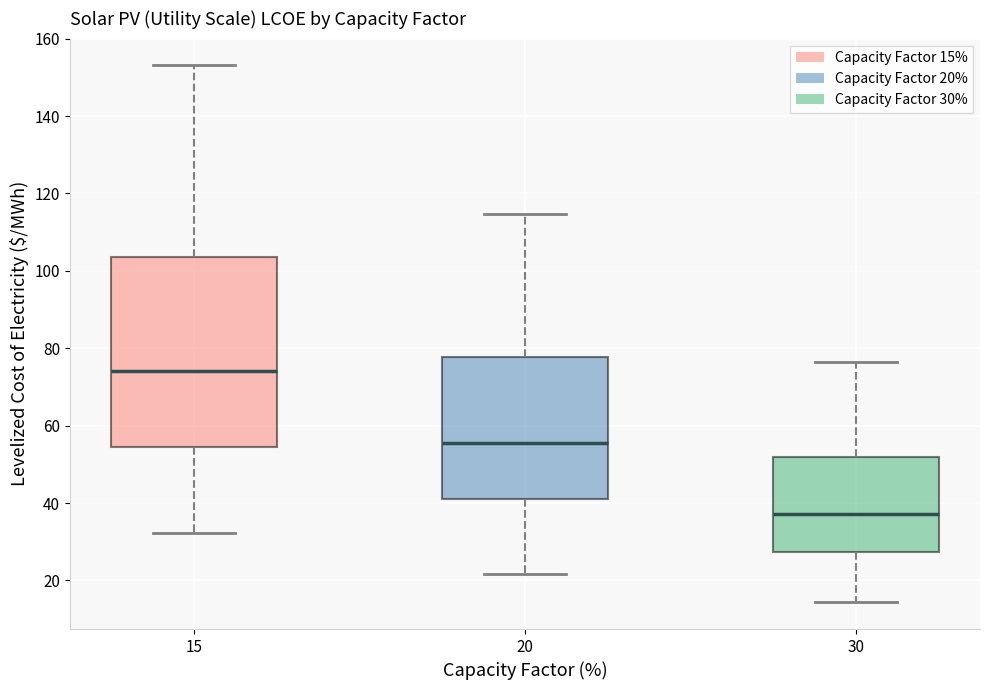

Reading left to right, read every box against the y-axis: the position of its median line, the range the box covers, and the ends of its whiskers. The values are not printed on the chart, so give them approximately, as read against the axis.

15: median 74, box 54 to 104, whiskers 32 to 154
20: median 56, box 40 to 78, whiskers 22 to 114
30: median 38, box 28 to 52, whiskers 14 to 76